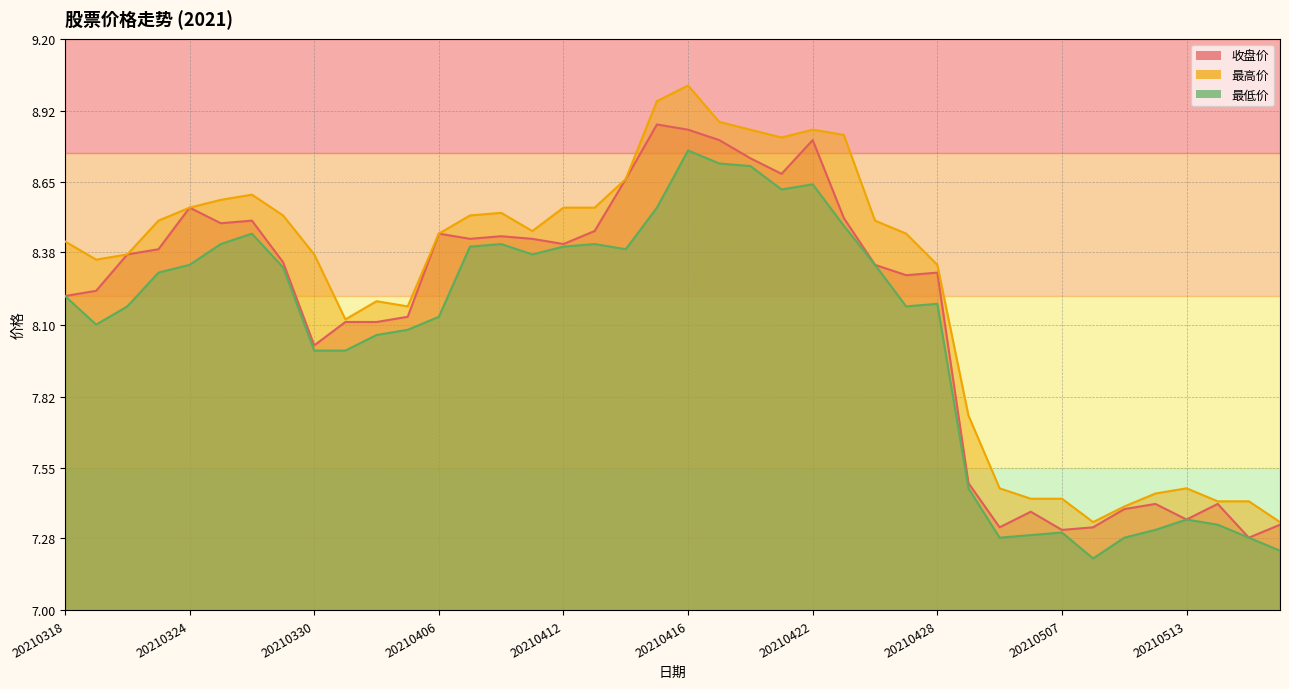

At which label does 最高价 first exceed 8?

20210318